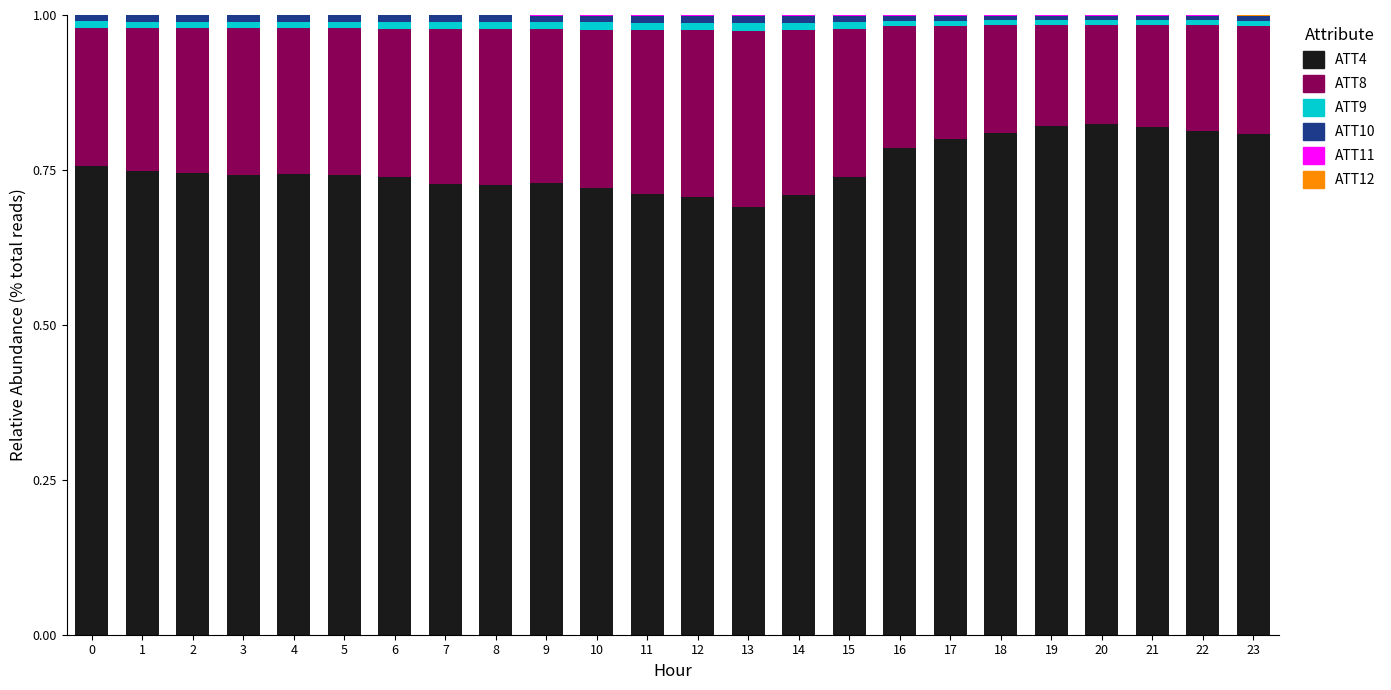

Does the chart contain stacked bars?

Yes